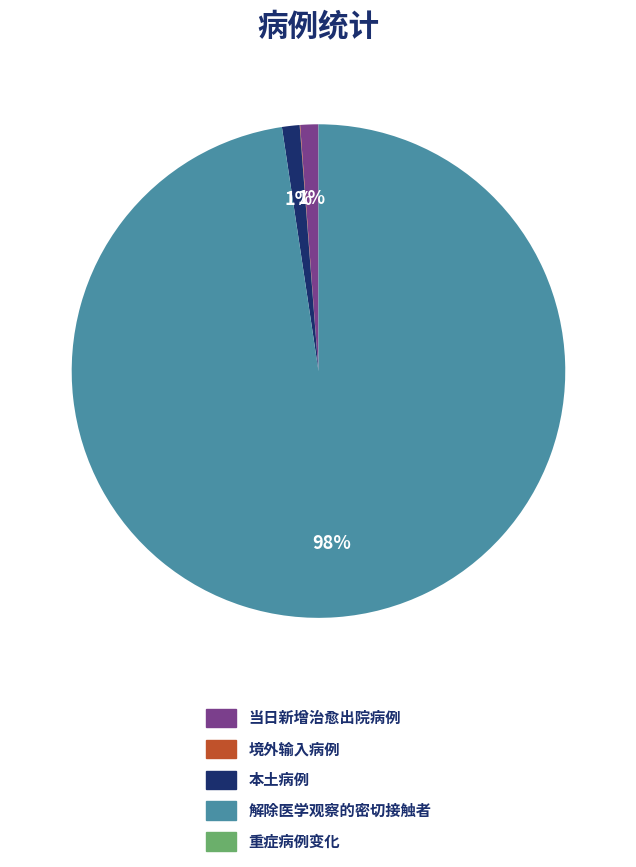

To the nearest percent, what is the average slice percentage?

20%